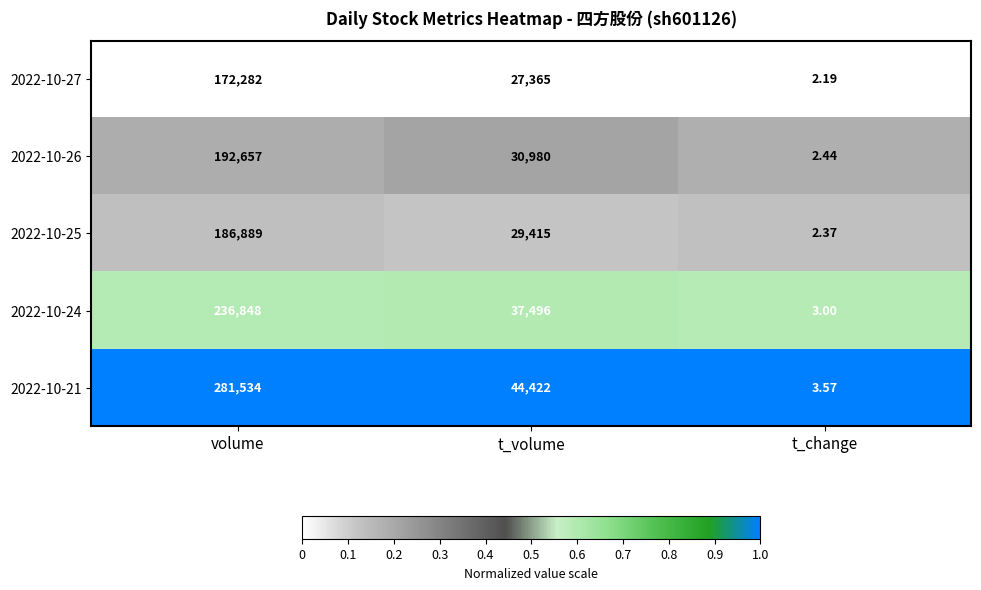

At which category does the chart reach its minimum across all series?

t_change